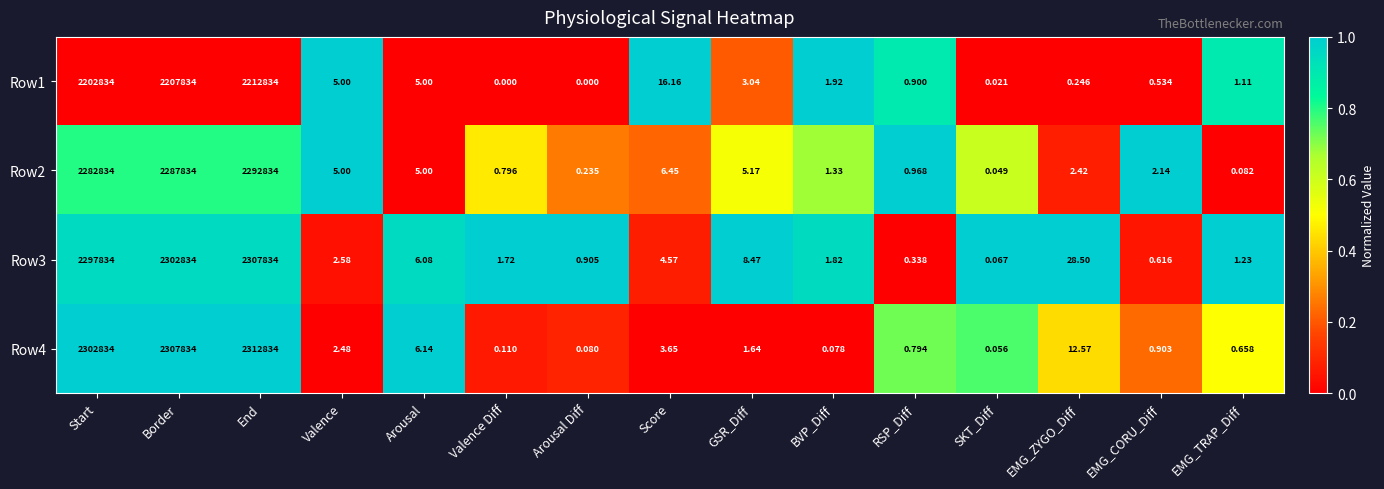

Which series changed the most between End and GSR_Diff?

Row4